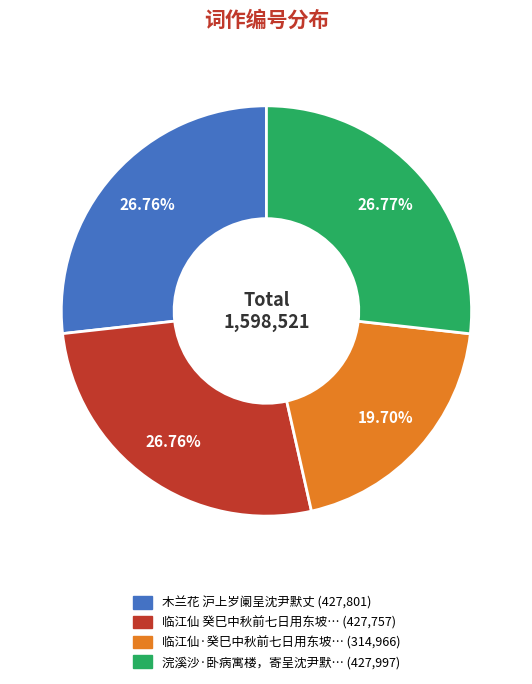

Does any single category account for the majority?

No